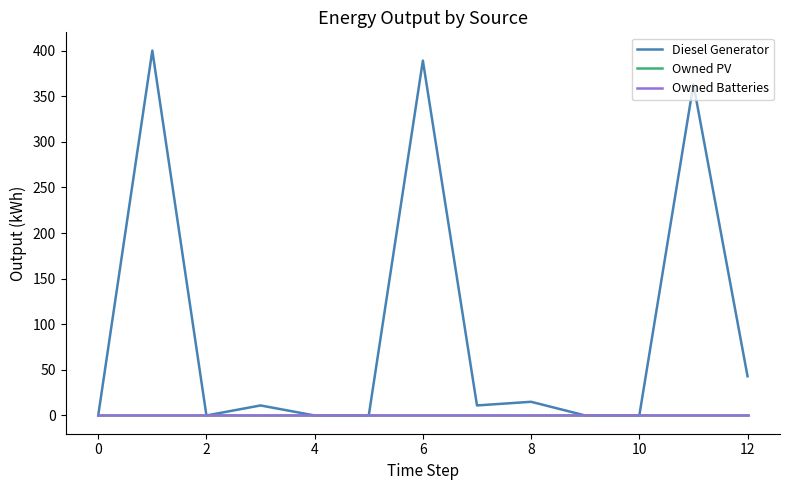

True or false: Owned PV and Diesel Generator intersect in this chart.

False